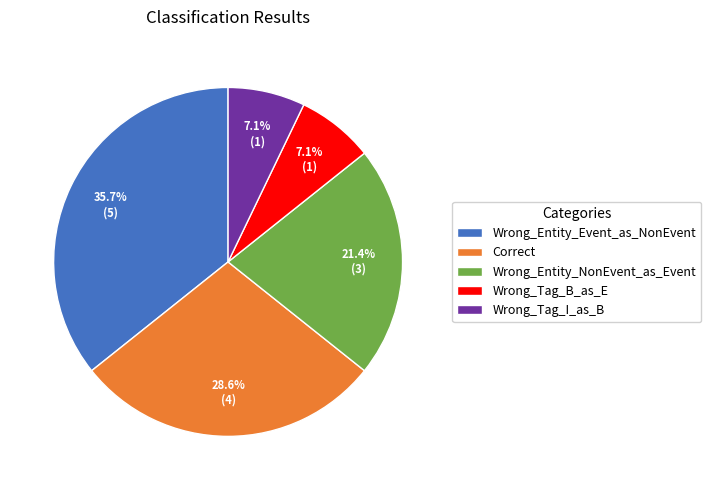

To the nearest percent, what is the average slice percentage?

20%